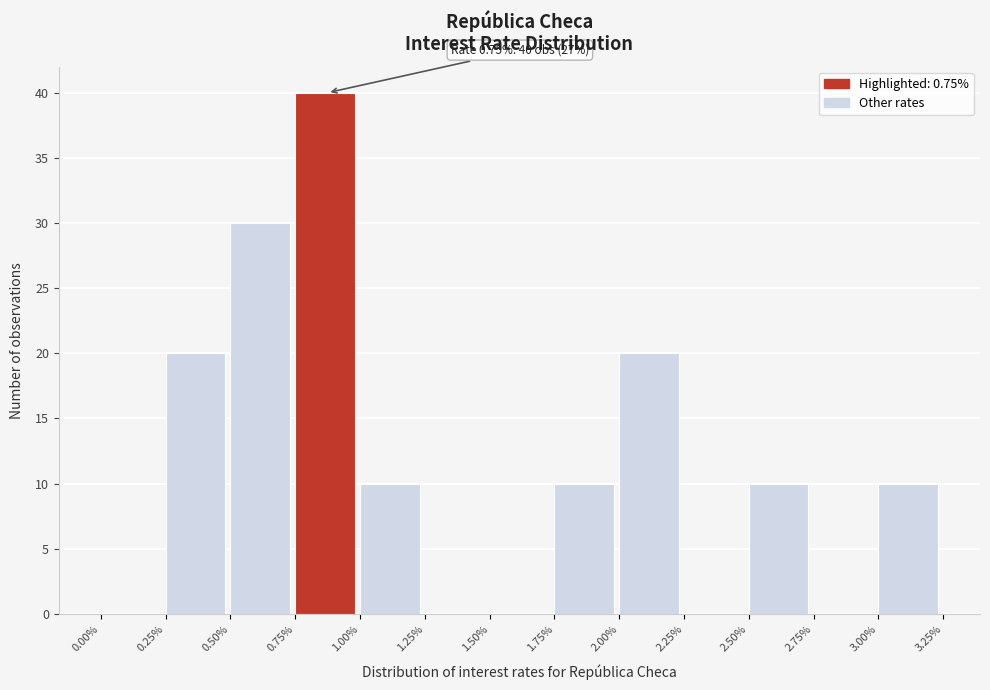

Which range on the x-axis has the tallest bar?

0.75% to 1.00%